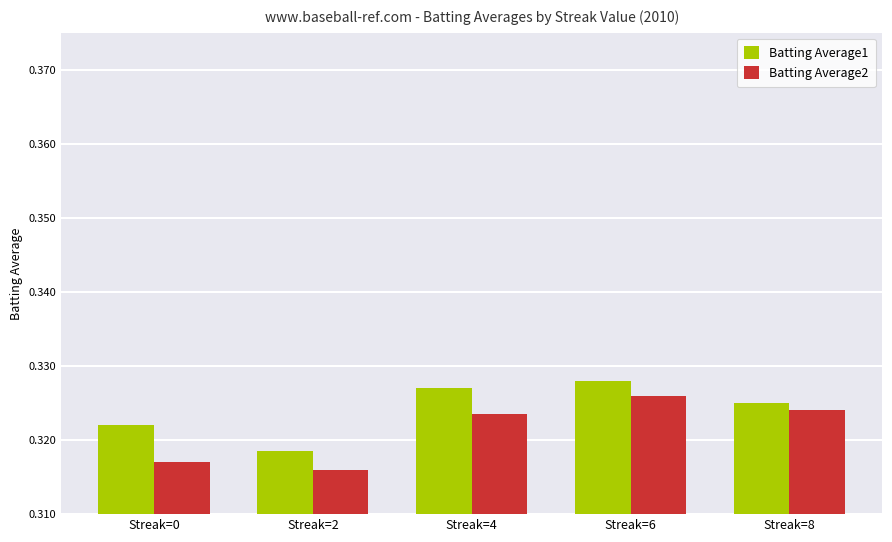

Is it true that Batting Average1 equals 0.5 at Streak=6?

False